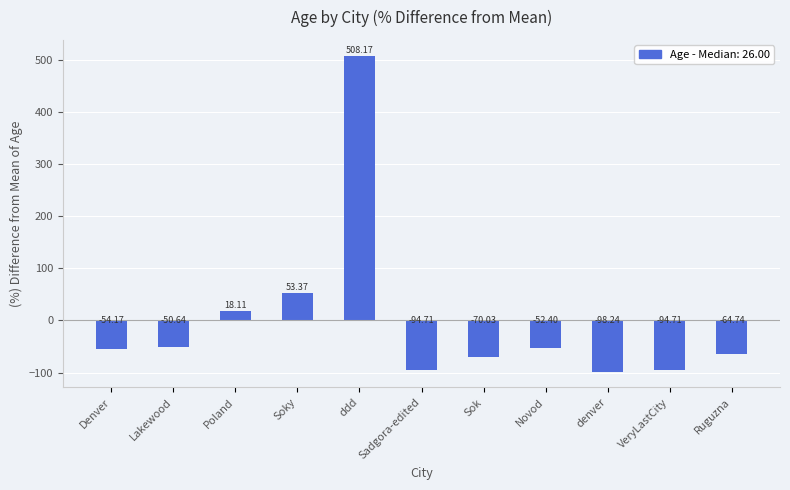

Reading right to left, transcribe all the data shown in this chart.

-64.7	-94.7	-98.2	-52.4	-70.0	-94.7	508.2	53.4	18.1	-50.6	-54.2